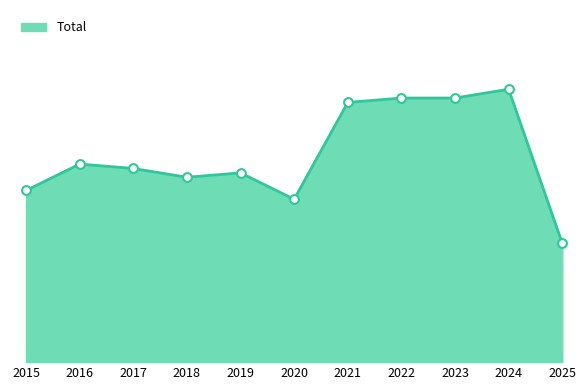

Is this an area chart (filled region under the line)?

Yes